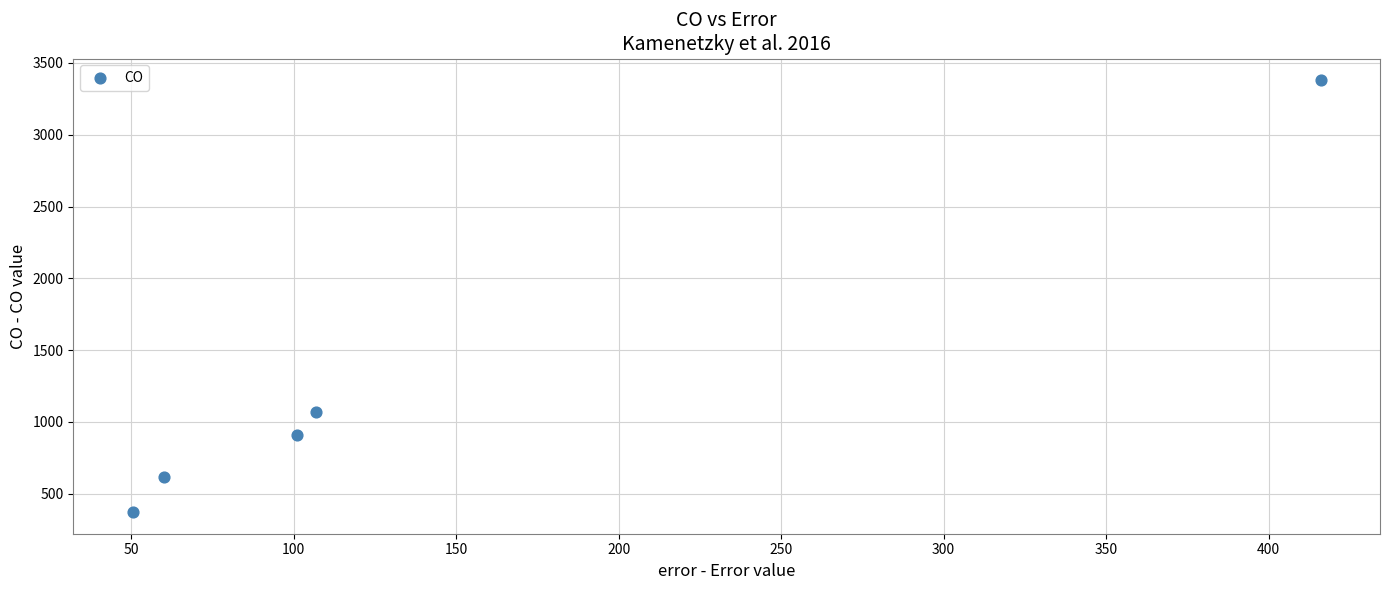

What Y value in the scatter plot is closest to 1876?

1070